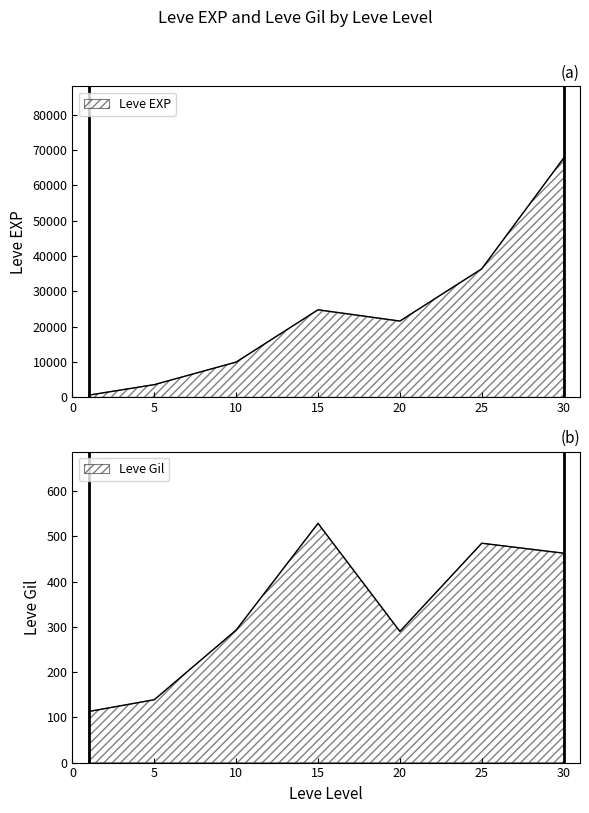

Between 20 and 30, which series saw the biggest shift?

Leve EXP